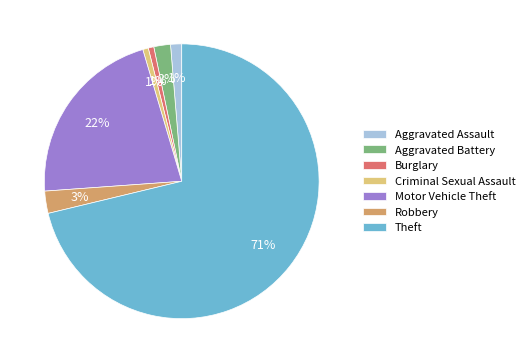

Count the number of slices in the pie.

7